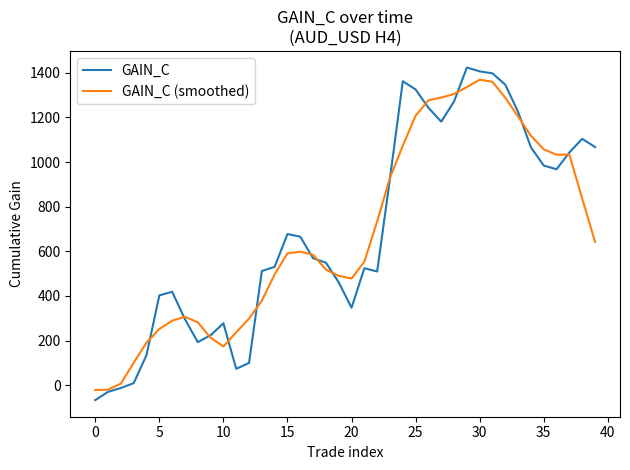

How many values in the GAIN_C (smoothed) series are below 590?

20